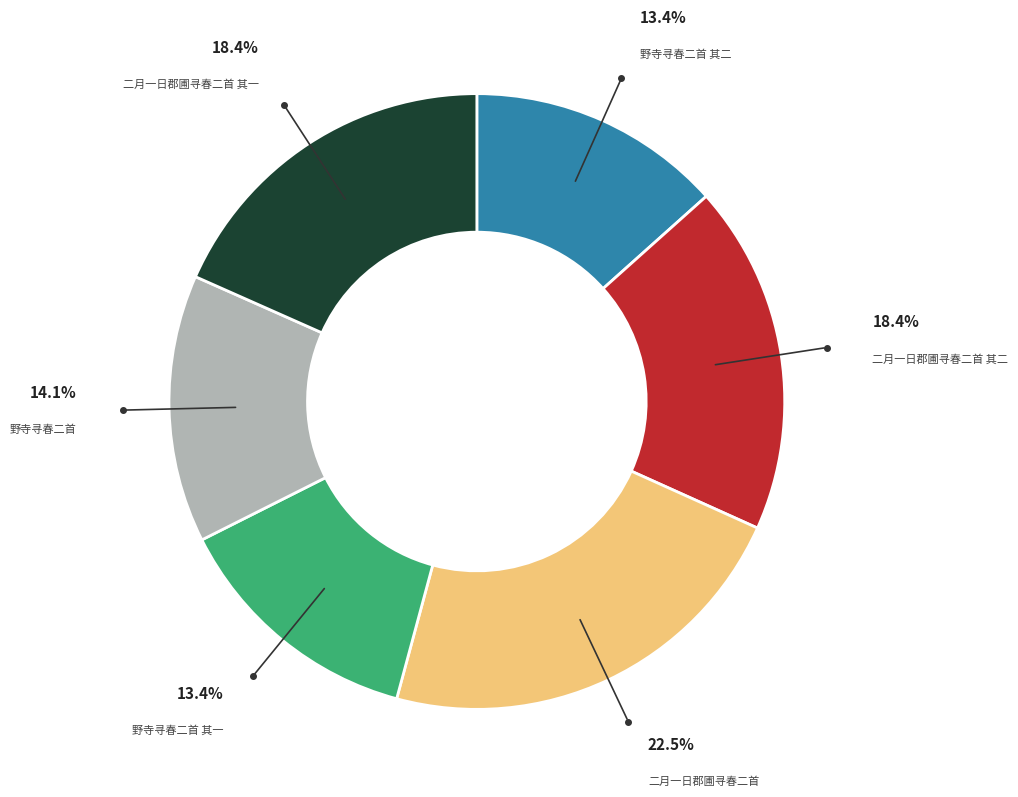

To the nearest percent, what percentage of the pie is 野寺寻春二首 其一?

13%